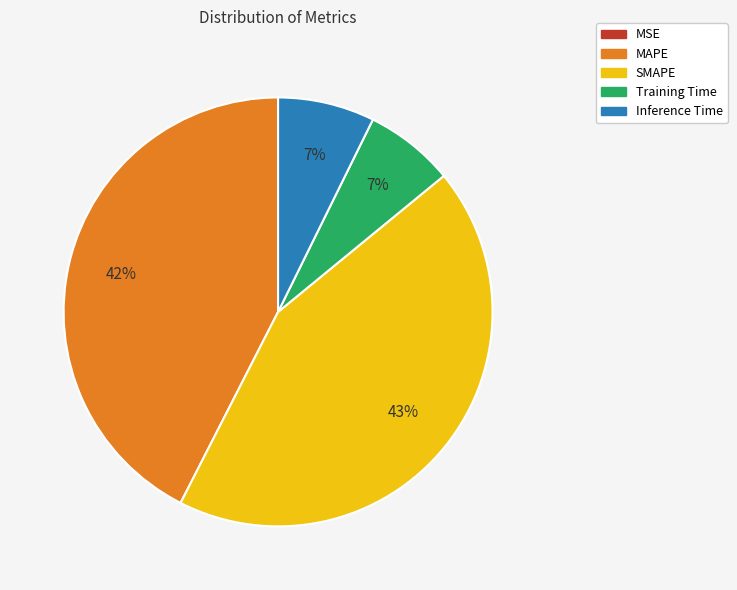

Which category has the biggest portion of the pie?

SMAPE